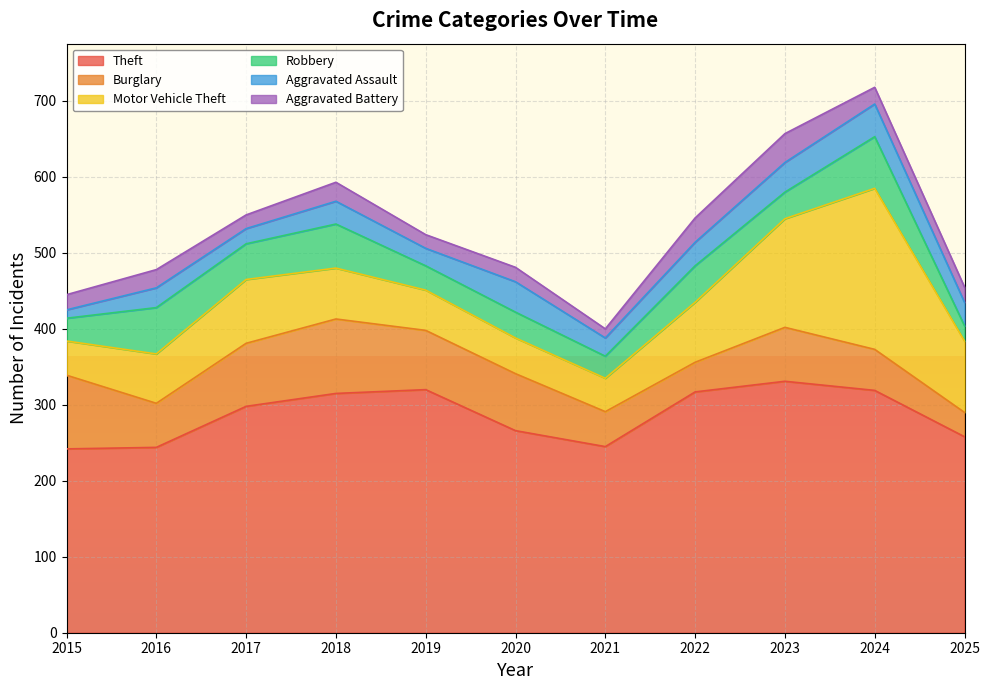

What is the average value of the Robbery series?

42